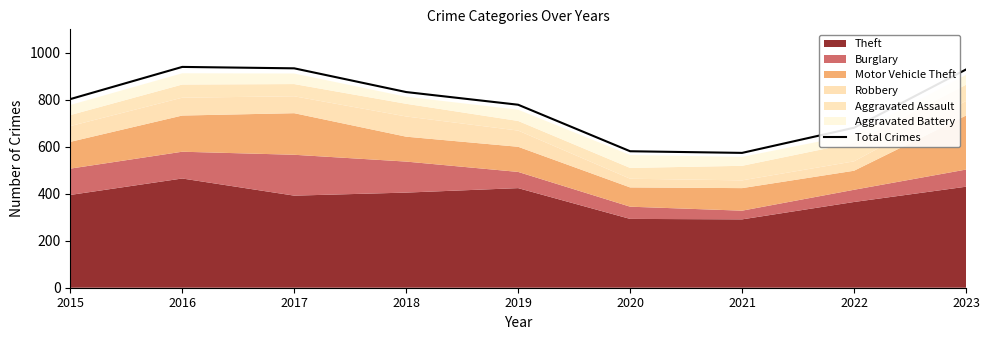

What is the ratio of the value at 2021 to the value at 2020?

1.0